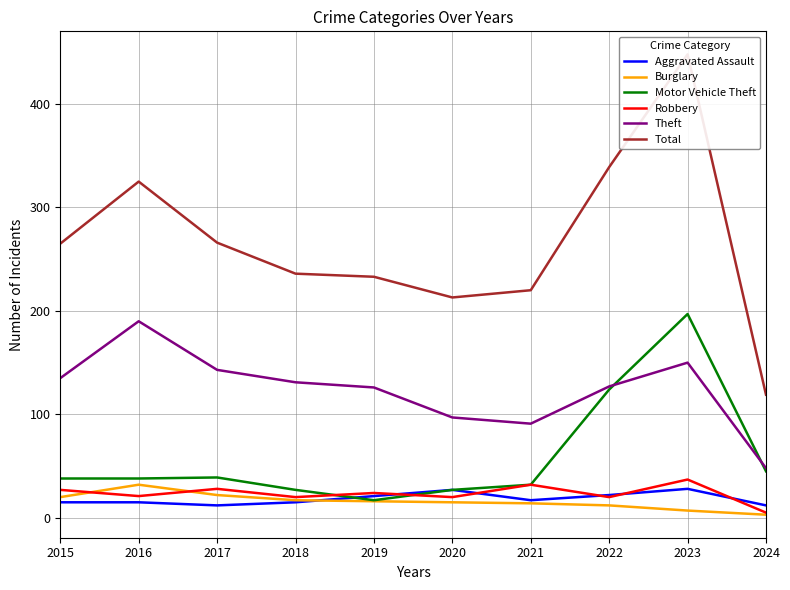

Reading right to left, list all the values displayed in this chart.

Aggravated Assault: 12	28	22	17	27	21	15	12	15	15
Burglary: 3	7	12	14	15	16	17	22	32	20
Motor Vehicle Theft: 45	197	124	32	27	17	27	39	38	38
Robbery: 5	37	20	32	20	24	20	28	21	27
Theft: 48	150	127	91	97	126	131	143	190	135
Total: 119	448	339	220	213	233	236	266	325	265